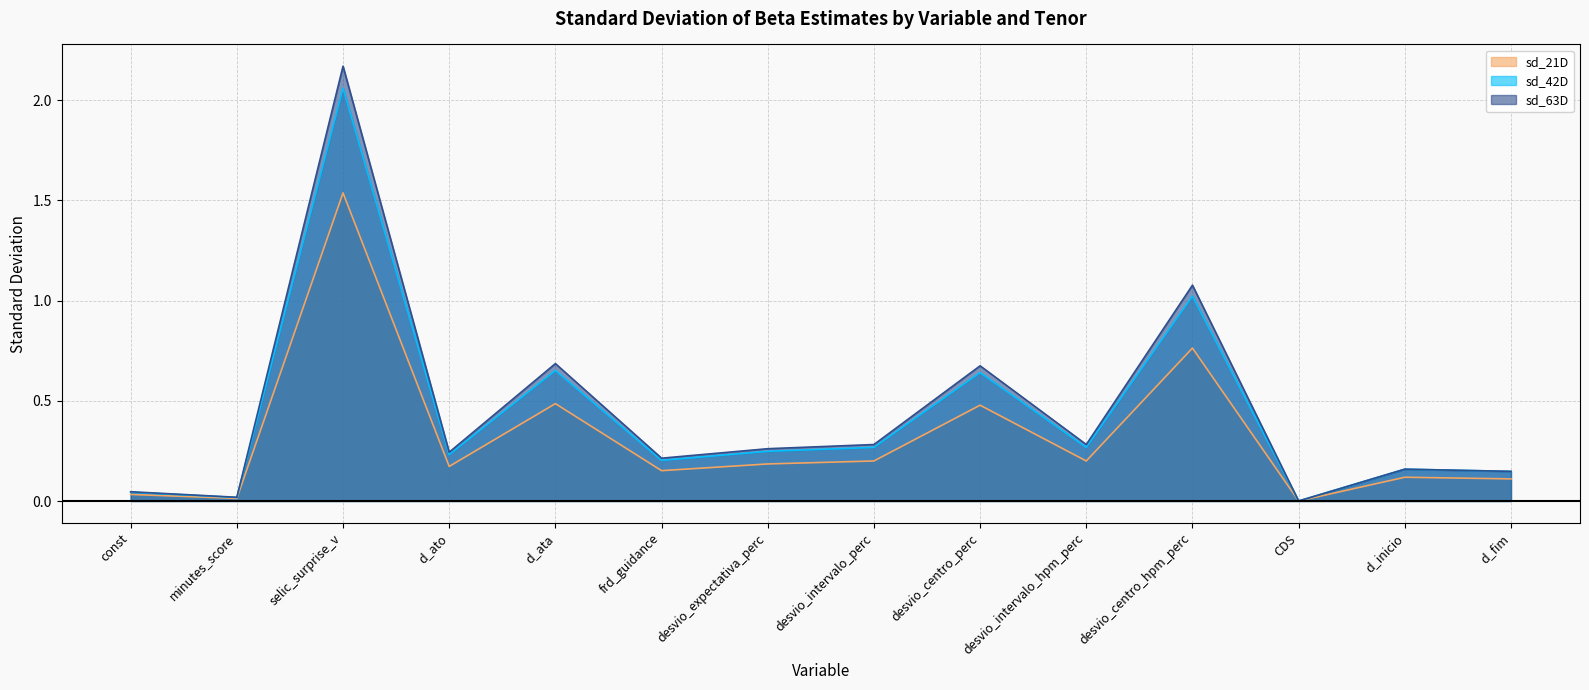

At how many categories does at least one series exceed 1?

2